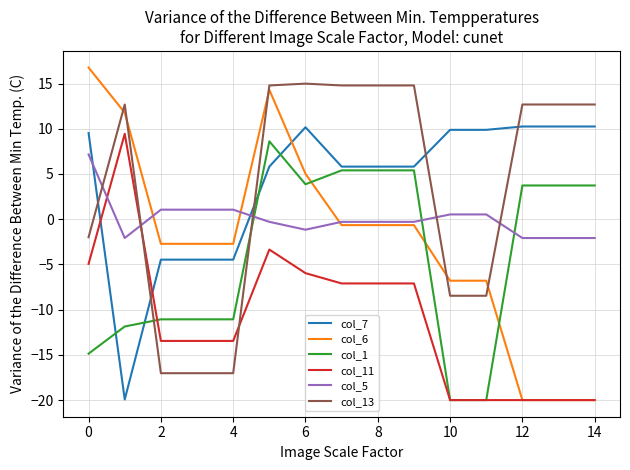

How many values in the col_5 series are below 0?

9